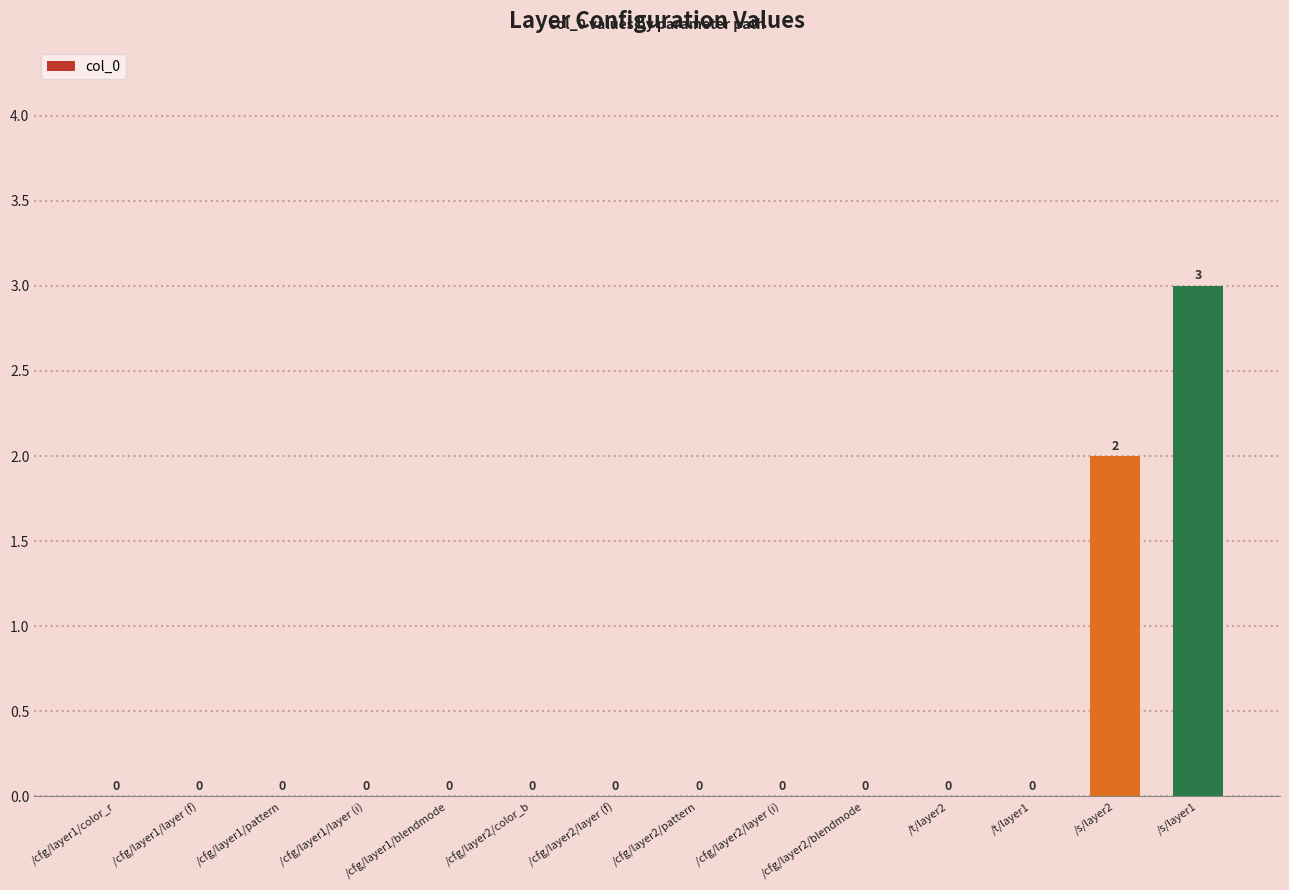

How many values are between 0 and 1?

12